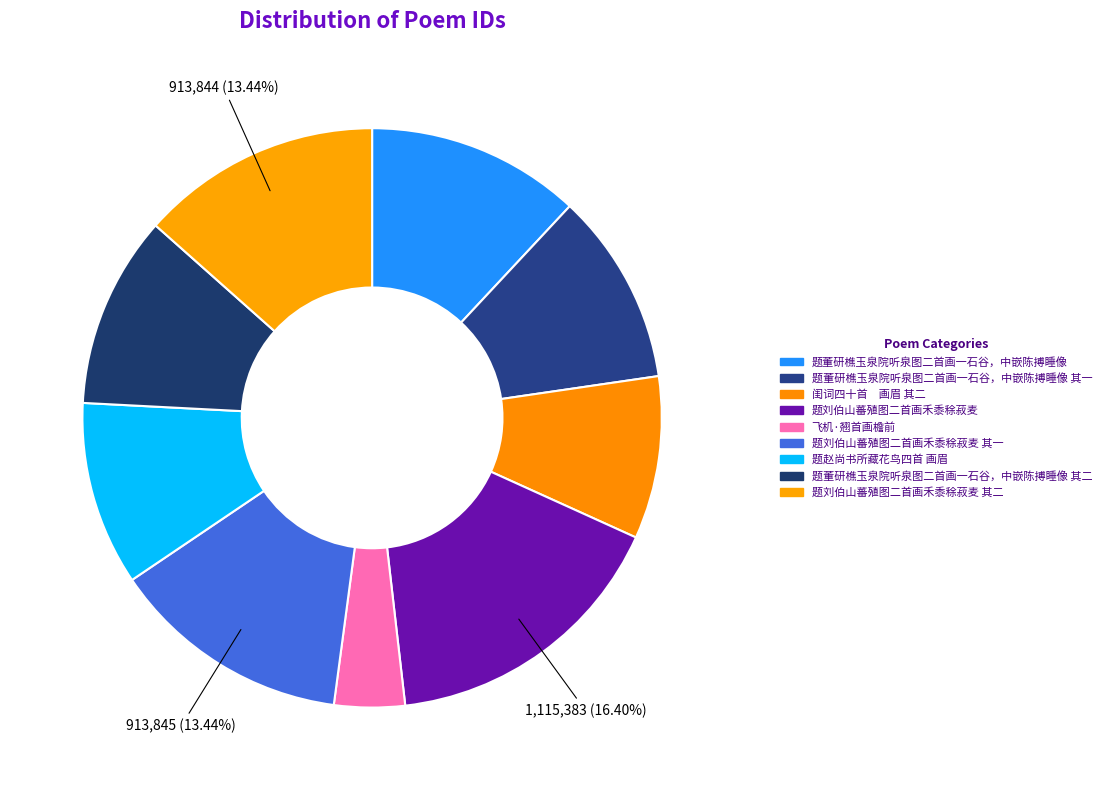

How many slices are in this pie chart?

9